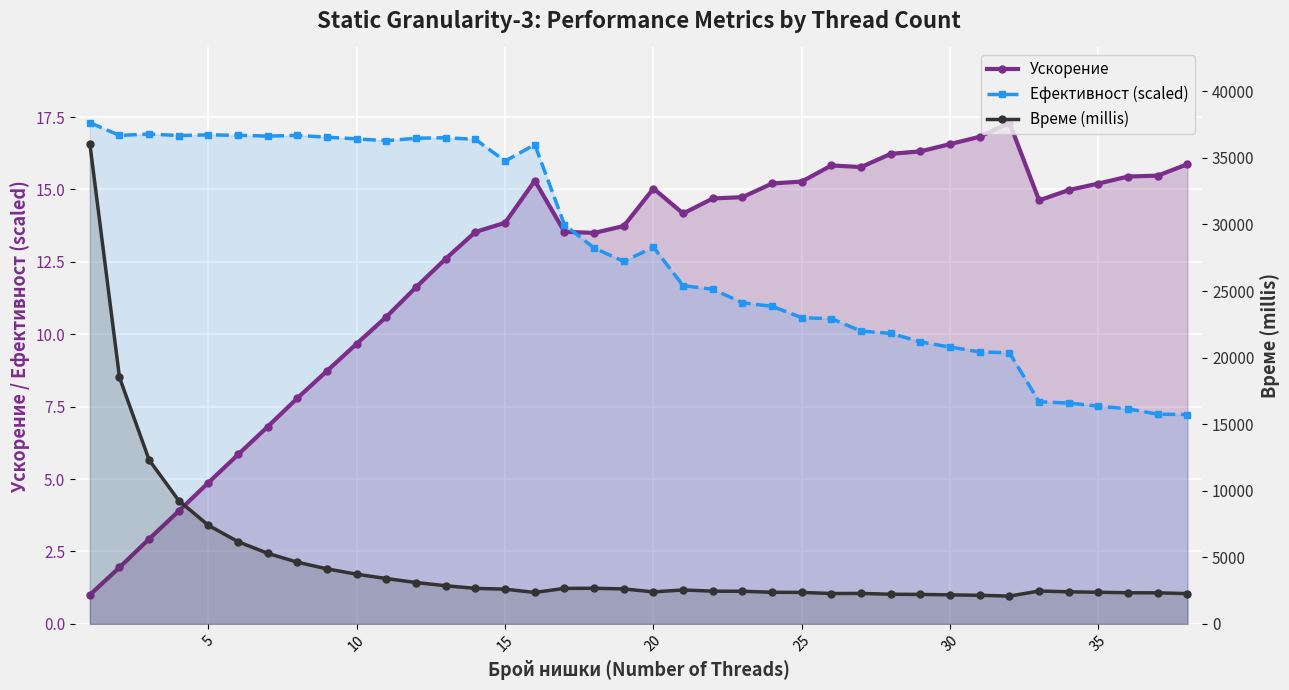

How many interior local valleys does the Време (millis) series have?

4